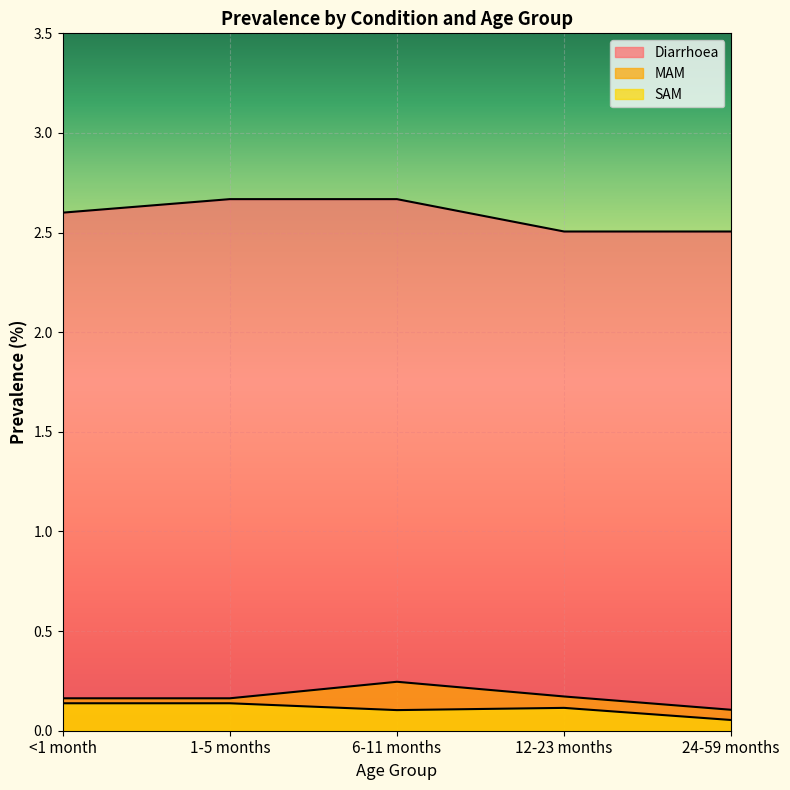

List the series in order of their peak value, highest first.

Diarrhoea, MAM, SAM